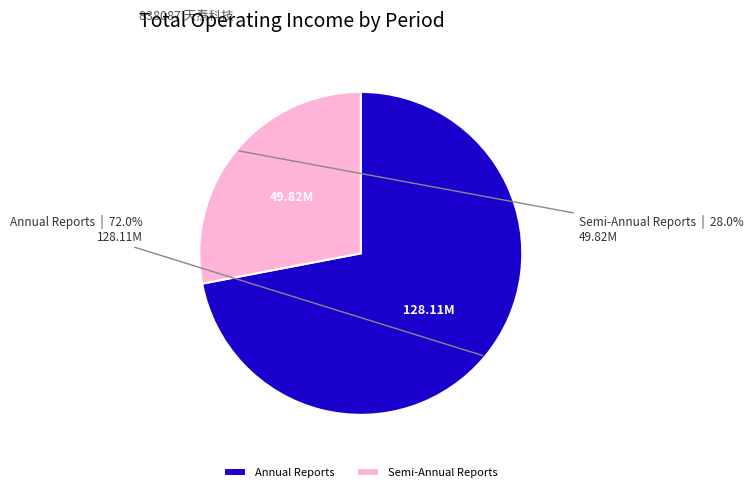

Which category has the biggest portion of the pie?

Annual Reports